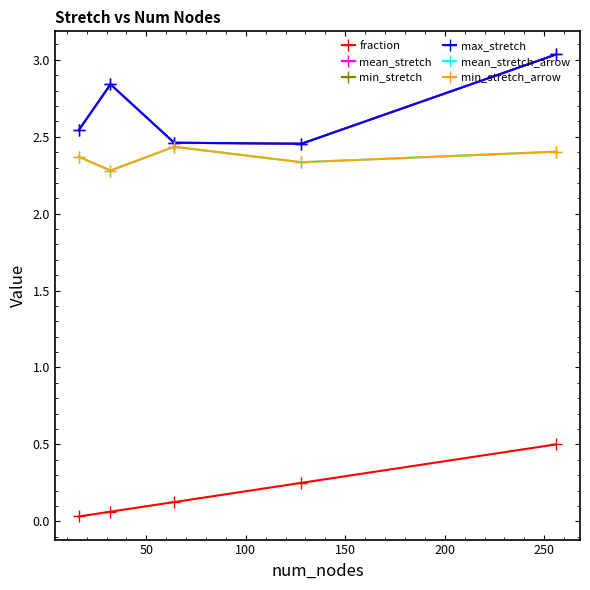

Reading left to right, what are all the values shown in this chart?

fraction: 0.0	0.1	0.1	0.2	0.5
mean_stretch: 2.5	2.8	2.5	2.5	3.0
min_stretch: 2.5	2.8	2.5	2.5	3.0
max_stretch: 2.5	2.8	2.5	2.5	3.0
mean_stretch_arrow: 2.4	2.3	2.4	2.3	2.4
min_stretch_arrow: 2.4	2.3	2.4	2.3	2.4